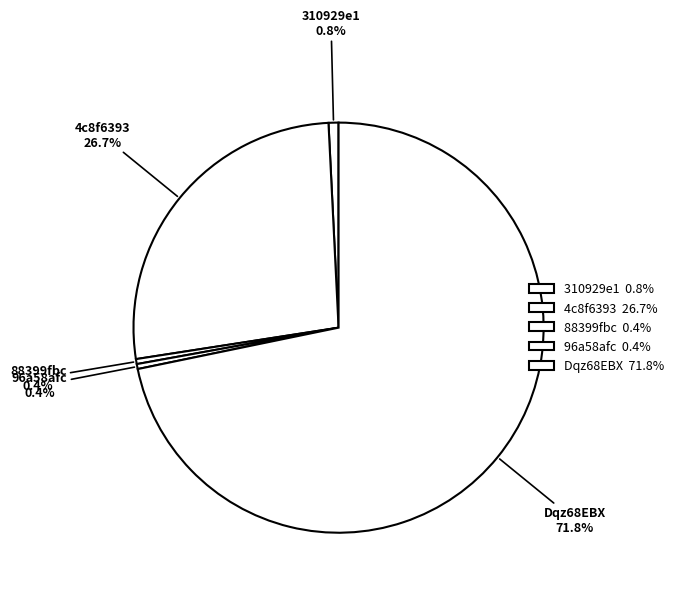

What is the largest slice in the pie chart?

Dqz68EBX